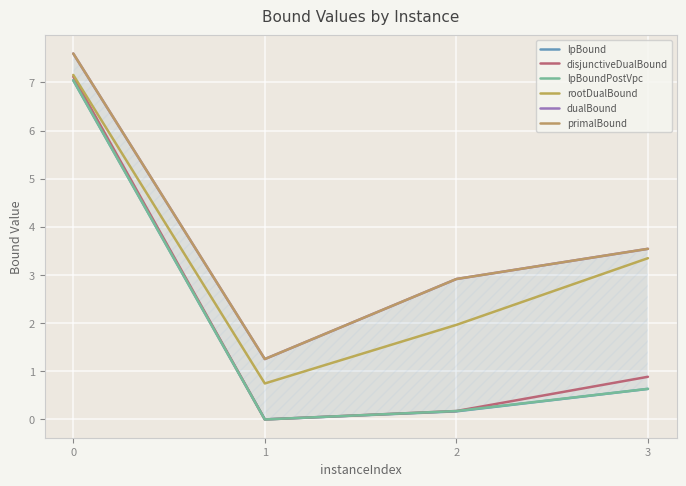

Reading left to right, what are all the values shown in this chart?

lpBound: 0=7.0	1=0.0	2=0.2	3=0.6
disjunctiveDualBound: 0=7.1	1=0.0	2=0.2	3=0.9
lpBoundPostVpc: 0=7.0	1=0.0	2=0.2	3=0.6
rootDualBound: 0=7.2	1=0.7	2=2.0	3=3.3
dualBound: 0=7.6	1=1.3	2=2.9	3=3.5
primalBound: 0=7.6	1=1.3	2=2.9	3=3.5